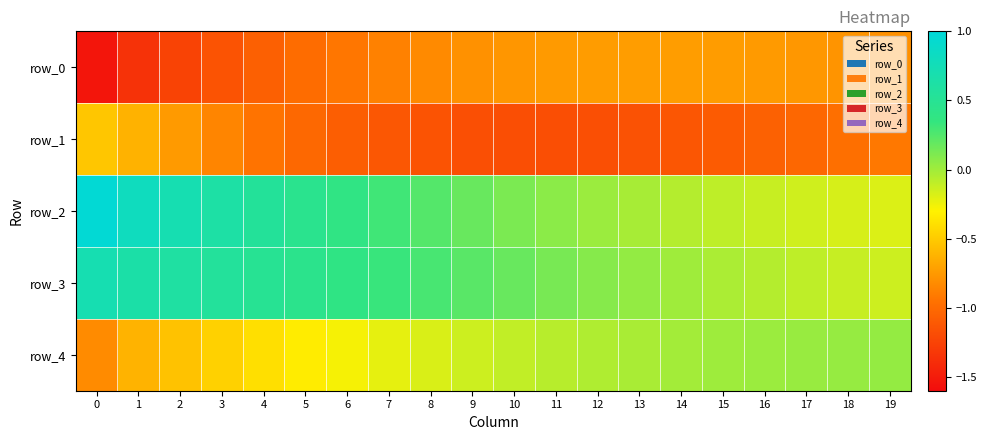

What is the total value across all series at 4?

-1.4